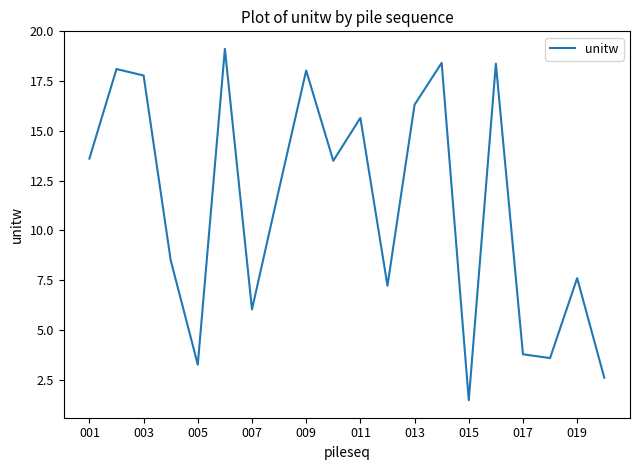

What is the smallest value displayed?

1.5